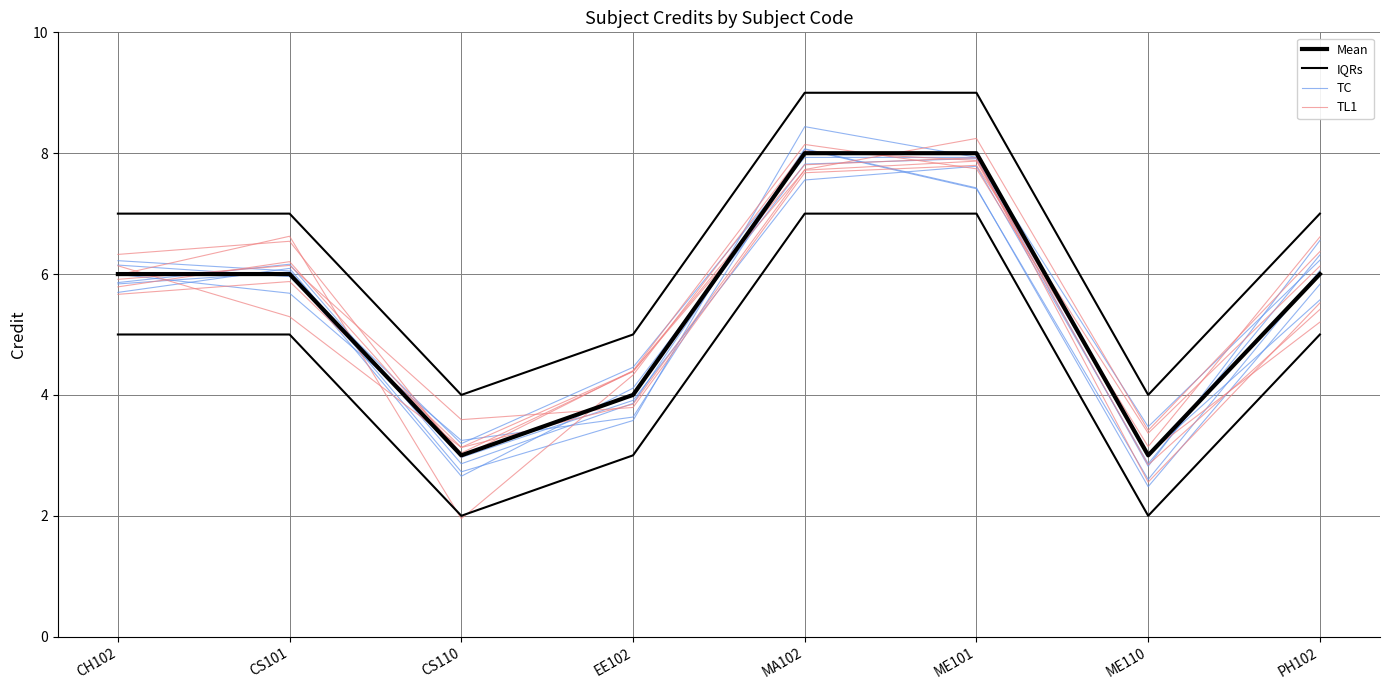

At which category does the chart reach its minimum across all series?

CS110